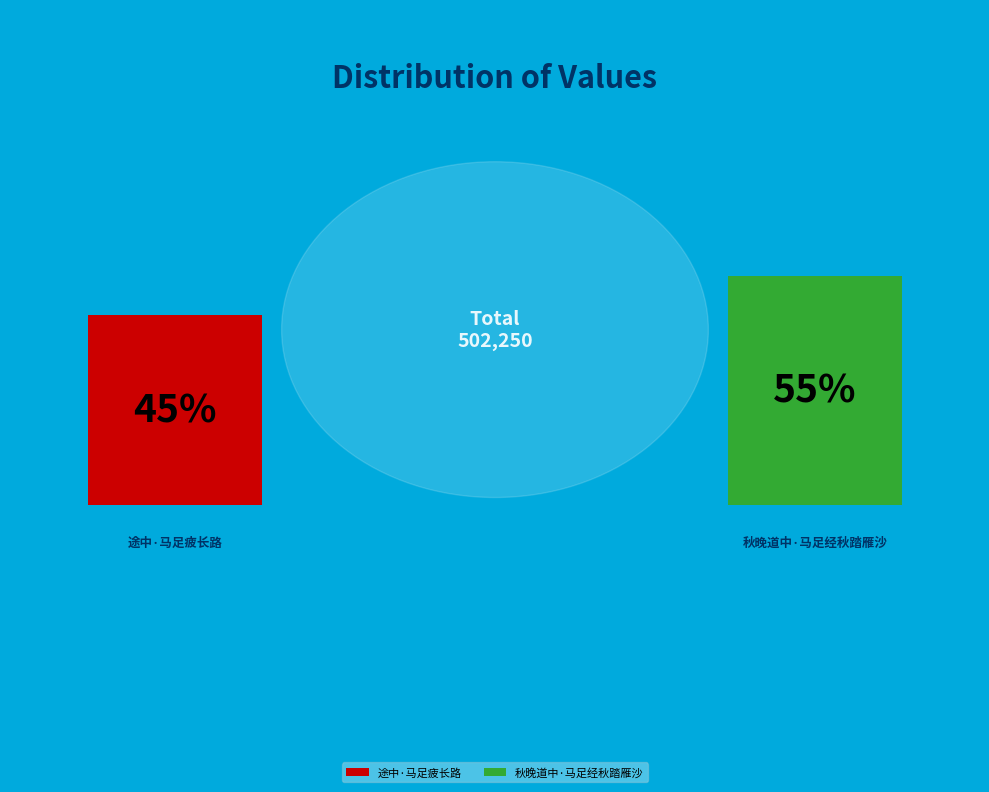

How many segments does this pie chart have?

2